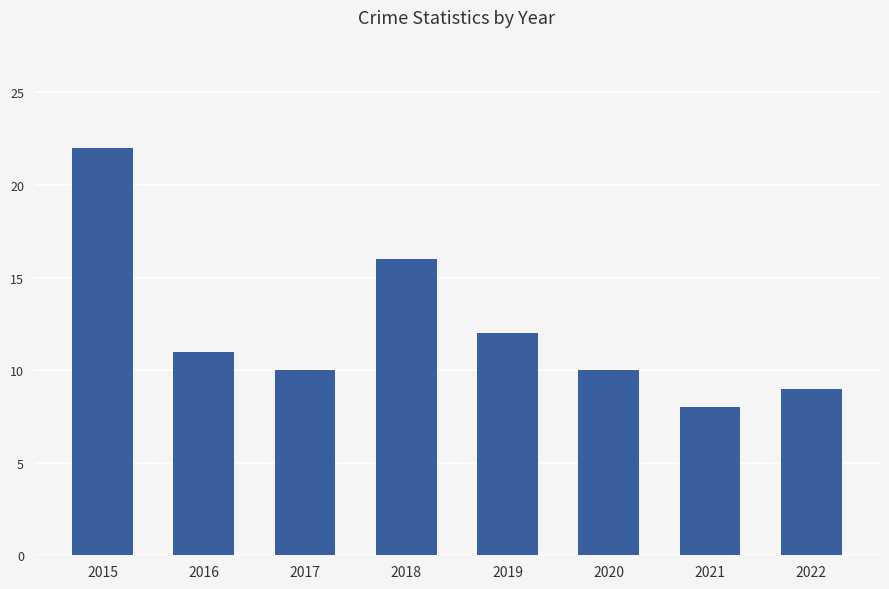

Which has a higher value, 2018 or 2019?

2018